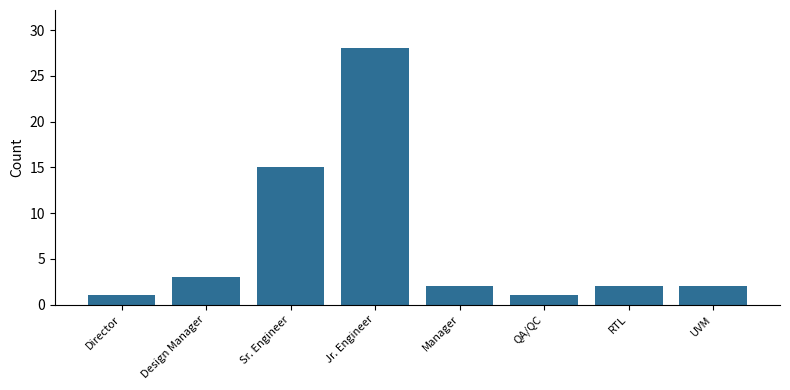

What is the sum of the values at Sr. Engineer and Director?

16